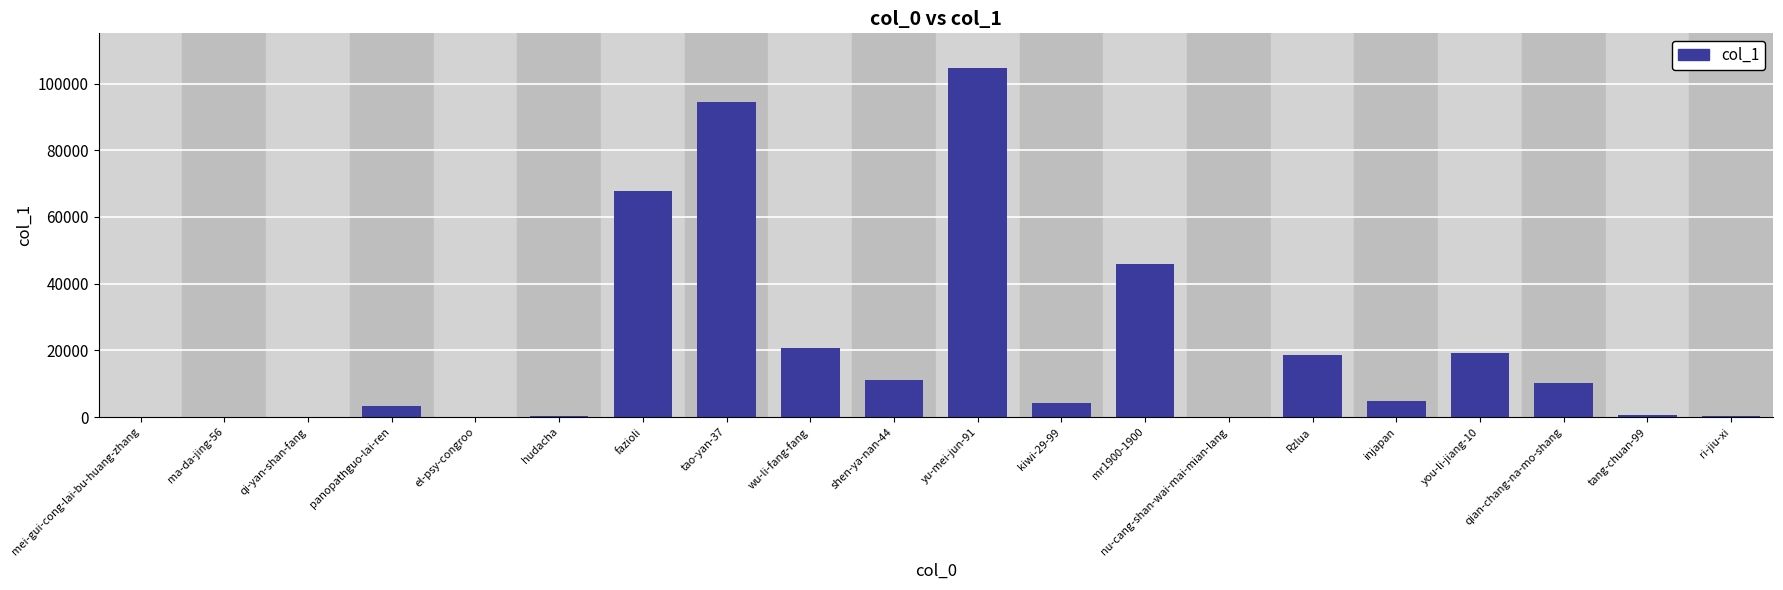

Which has a higher value, fazioli or qi-yan-shan-fang?

fazioli